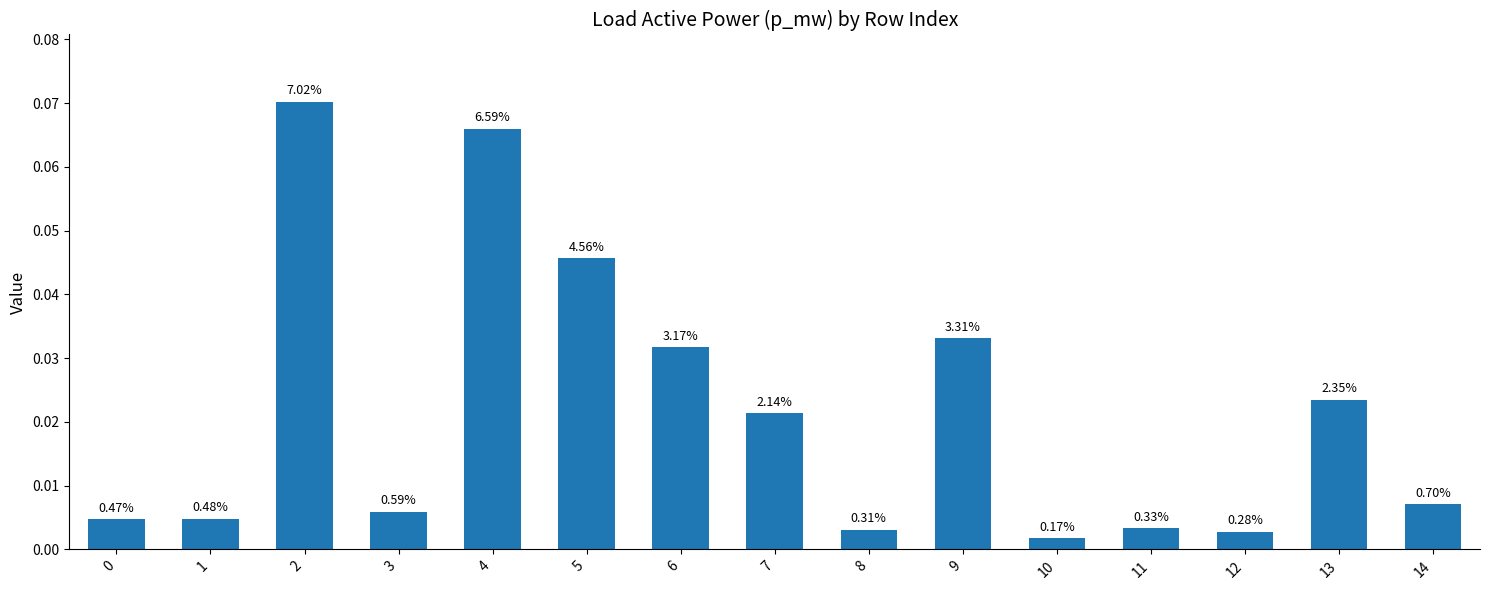

What is the greatest value displayed?

0.1